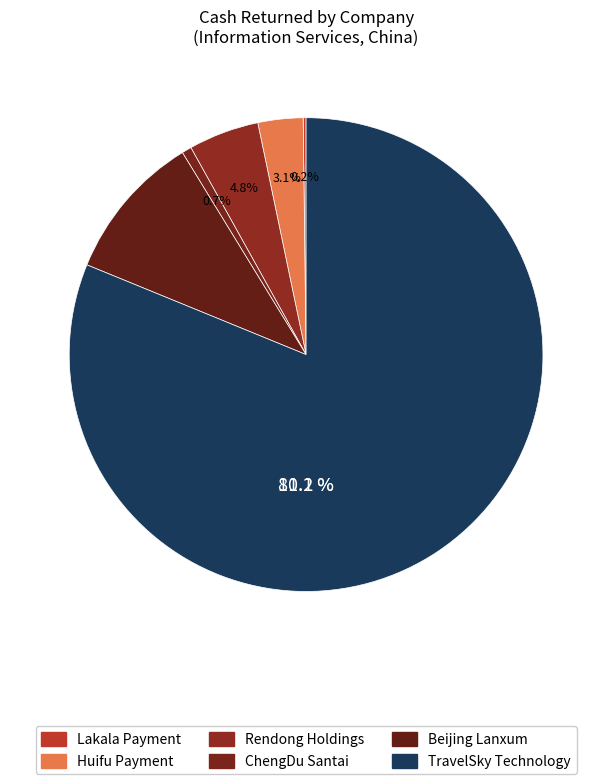

Does Rendong Holdings represent more than half of the total?

No